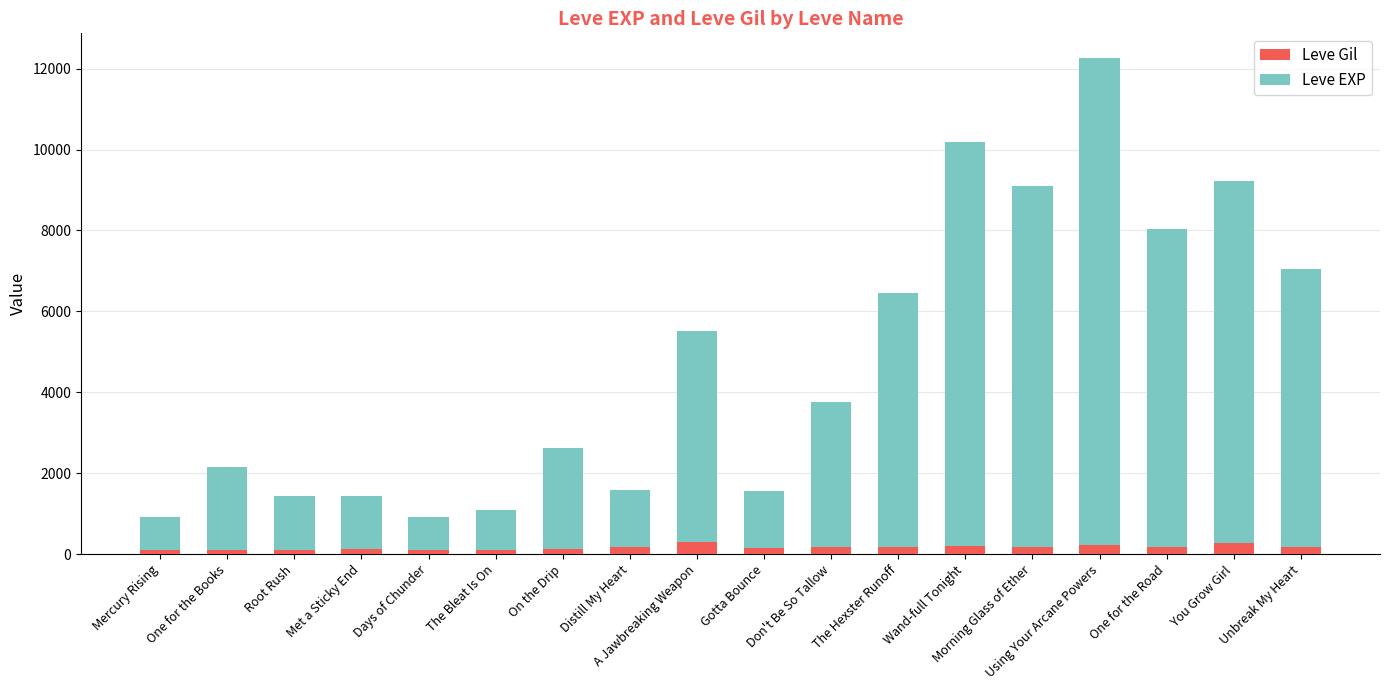

Read the Leve Gil value at A Jawbreaking Weapon.

293